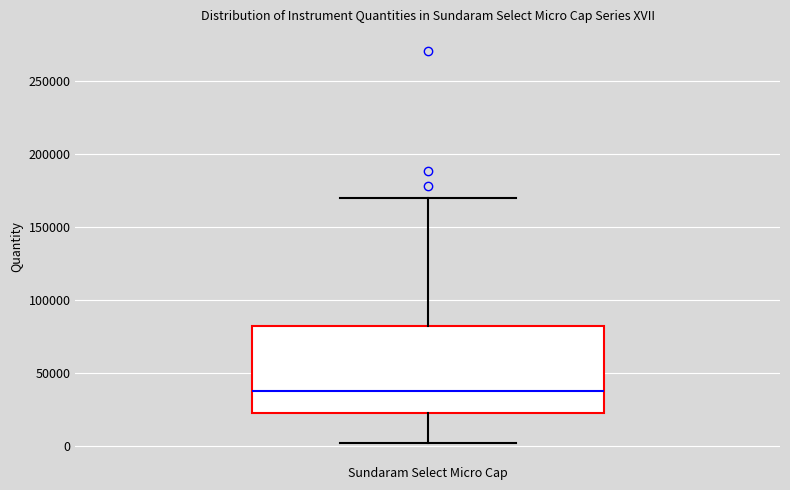

Where is the lower edge of the box for Sundaram Select Micro Cap on the y-axis? The values are not printed on the chart, so give them approximately, as read against the axis.

20000